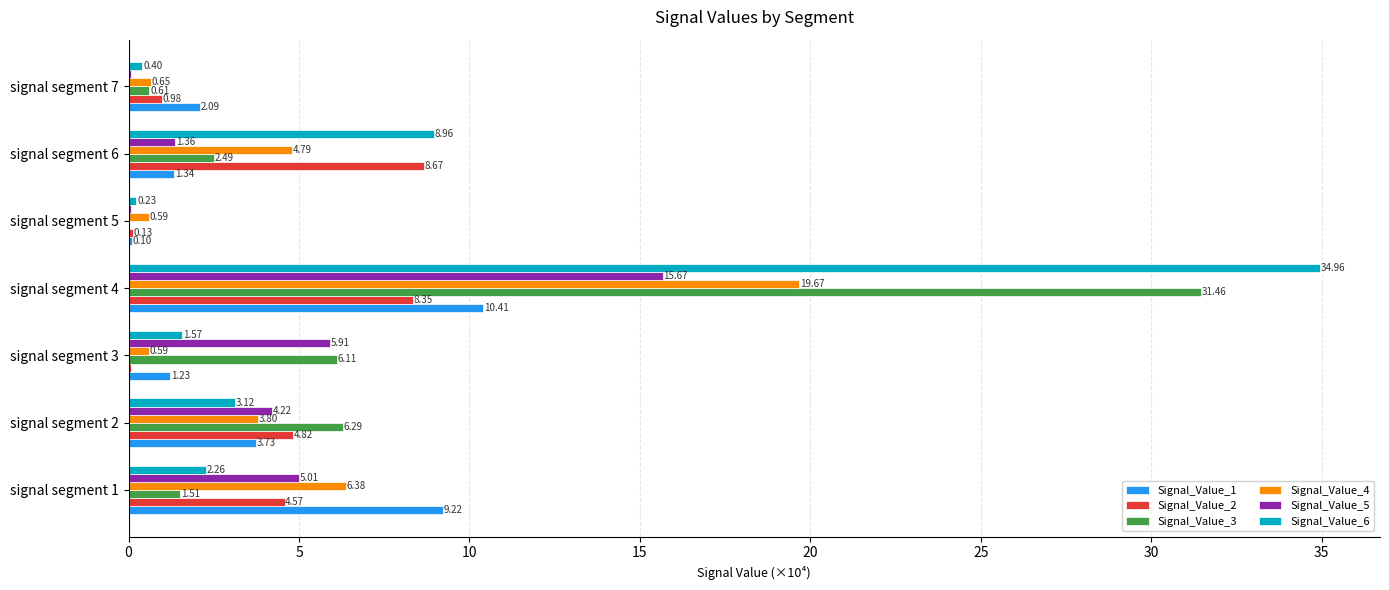

Which series has the widest spread of values?

Signal_Value_6